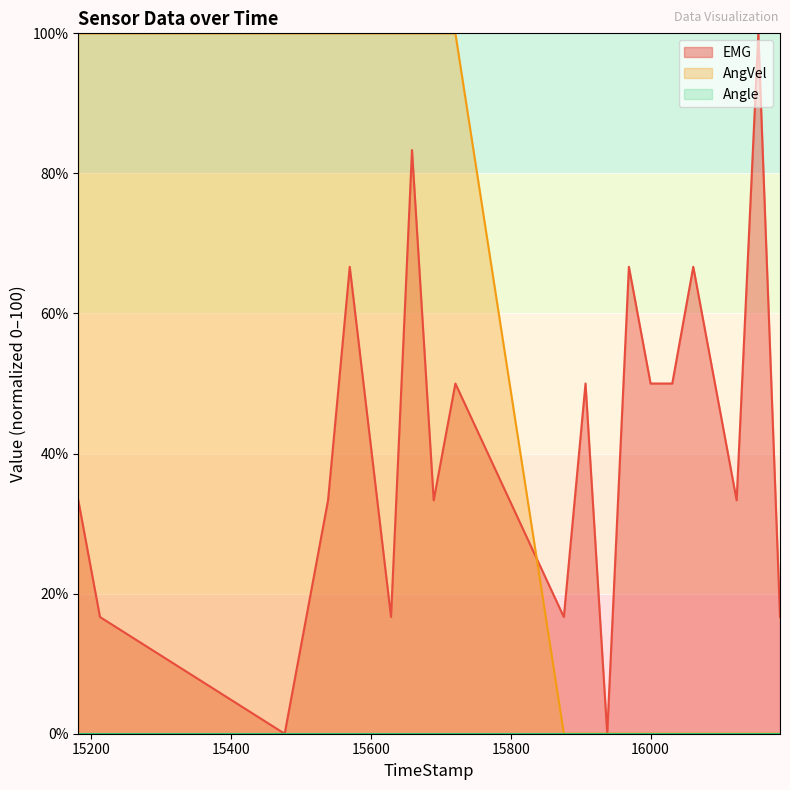

Does the chart display data point markers on the line(s)?

No